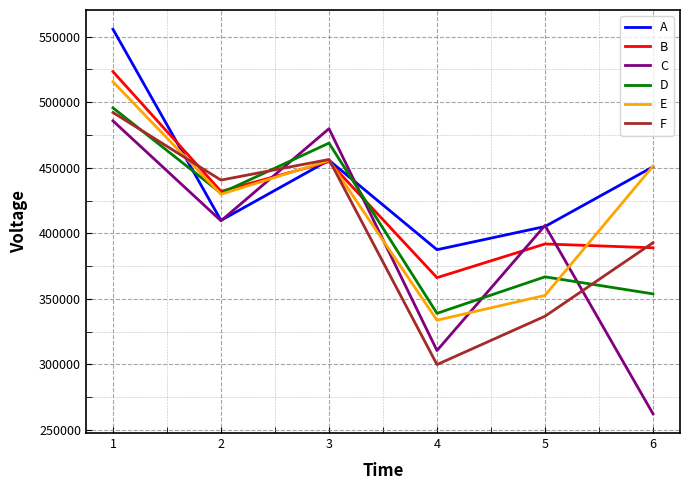

At how many categories does at least one series exceed 376079?

6